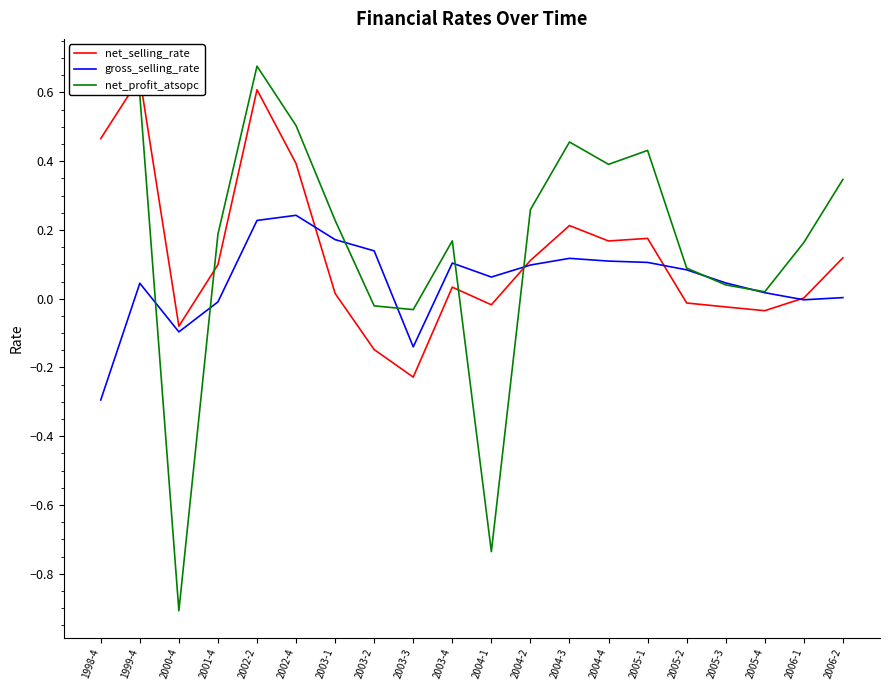

Reading left to right, extract all data points from this chart.

net_selling_rate: 1998-4=0.5	1999-4=0.6	2000-4=-0.1	2001-4=0.1	2002-2=0.6	2002-4=0.4	2003-1=0.0	2003-2=-0.1	2003-3=-0.2	2003-4=0.0	2004-1=-0.0	2004-2=0.1	2004-3=0.2	2004-4=0.2	2005-1=0.2	2005-2=-0.0	2005-3=-0.0	2005-4=-0.0	2006-1=0.0	2006-2=0.1
gross_selling_rate: 1998-4=-0.3	1999-4=0.0	2000-4=-0.1	2001-4=-0.0	2002-2=0.2	2002-4=0.2	2003-1=0.2	2003-2=0.1	2003-3=-0.1	2003-4=0.1	2004-1=0.1	2004-2=0.1	2004-3=0.1	2004-4=0.1	2005-1=0.1	2005-2=0.1	2005-3=0.0	2005-4=0.0	2006-1=-0.0	2006-2=0.0
net_profit_atsopc: 1998-4=0.6	1999-4=0.6	2000-4=-0.9	2001-4=0.2	2002-2=0.7	2002-4=0.5	2003-1=0.2	2003-2=-0.0	2003-3=-0.0	2003-4=0.2	2004-1=-0.7	2004-2=0.3	2004-3=0.5	2004-4=0.4	2005-1=0.4	2005-2=0.1	2005-3=0.0	2005-4=0.0	2006-1=0.2	2006-2=0.3